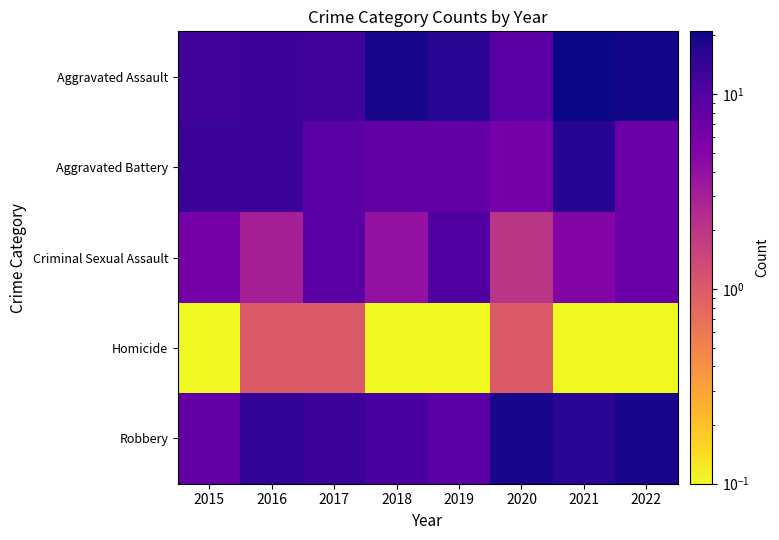

Reading left to right, what are all the values shown in this chart?

Aggravated Assault: 2015=12.0	2016=13.0	2017=12.0	2018=19.0	2019=16.0	2020=9.0	2021=21.0	2022=20.0
Aggravated Battery: 2015=13.0	2016=13.0	2017=9.0	2018=8.0	2019=8.0	2020=6.0	2021=17.0	2022=7.0
Criminal Sexual Assault: 2015=6.0	2016=3.0	2017=9.0	2018=4.0	2019=10.0	2020=2.0	2021=5.0	2022=7.0
Homicide: 2015=0.1	2016=1.0	2017=1.0	2018=0.1	2019=0.1	2020=1.0	2021=0.1	2022=0.1
Robbery: 2015=8.0	2016=15.0	2017=13.0	2018=11.0	2019=9.0	2020=19.0	2021=16.0	2022=19.0